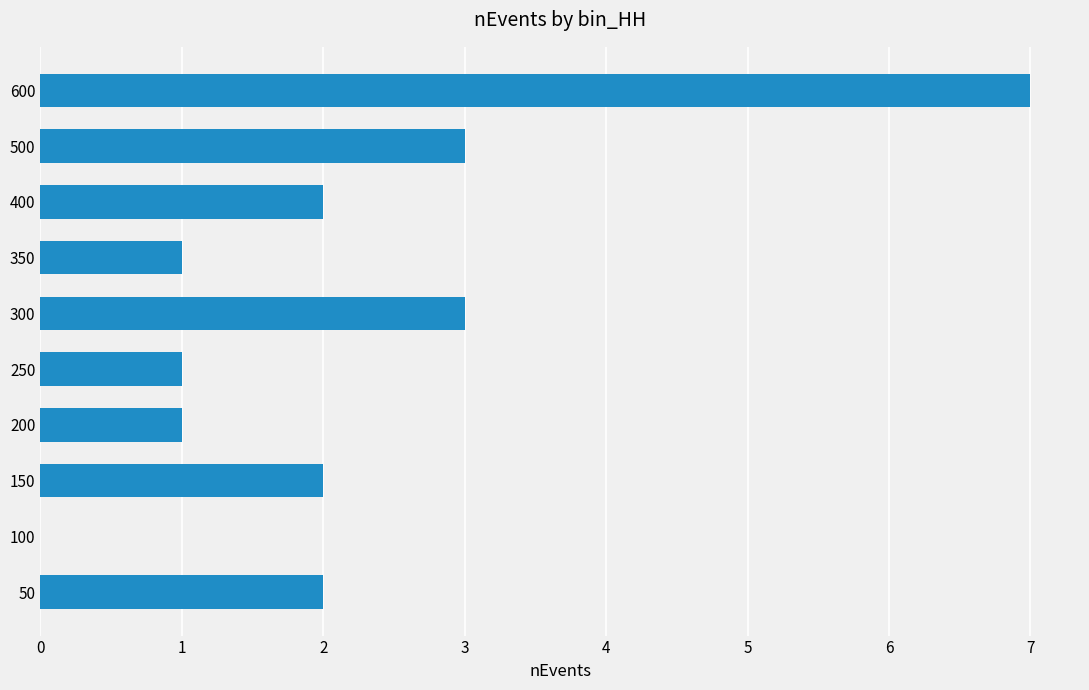

What is the change in value from 100 to 400?

+2